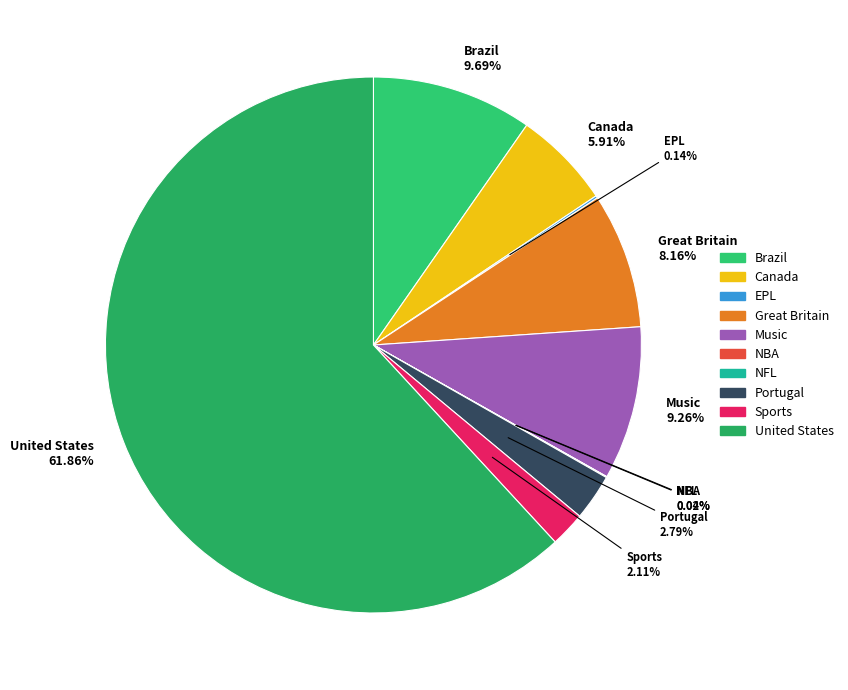

To the nearest percent, what percentage of the pie is Canada?

6%